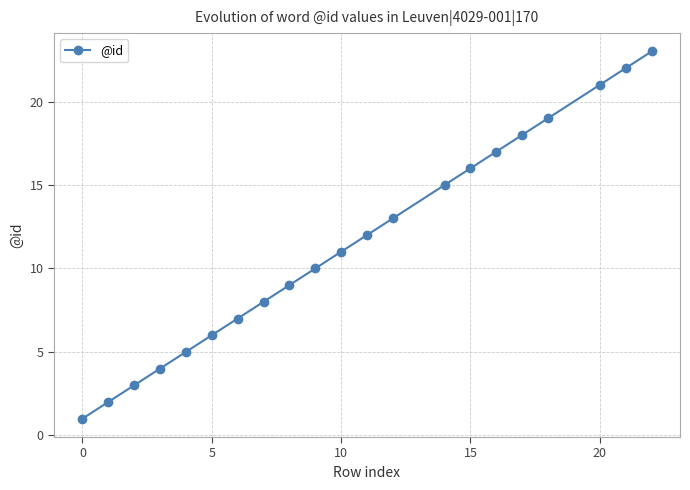

Does the chart have visible grid lines?

Yes